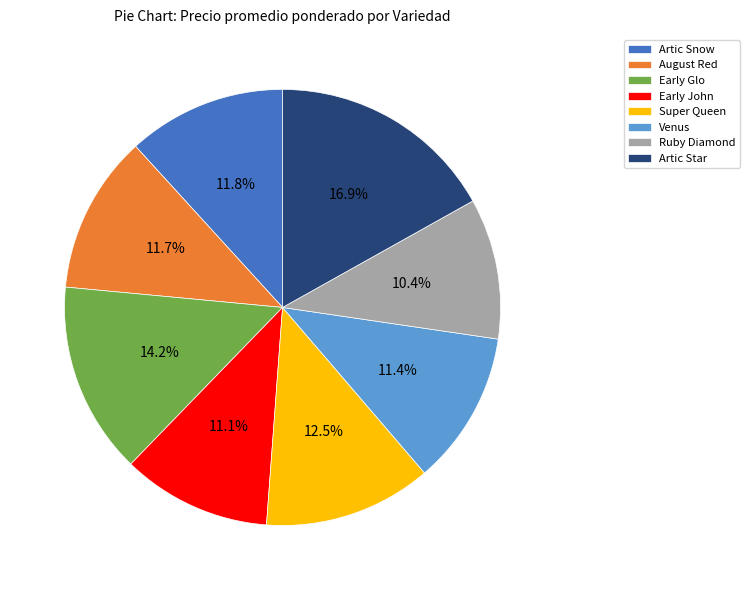

Does August Red represent more than half of the total?

No